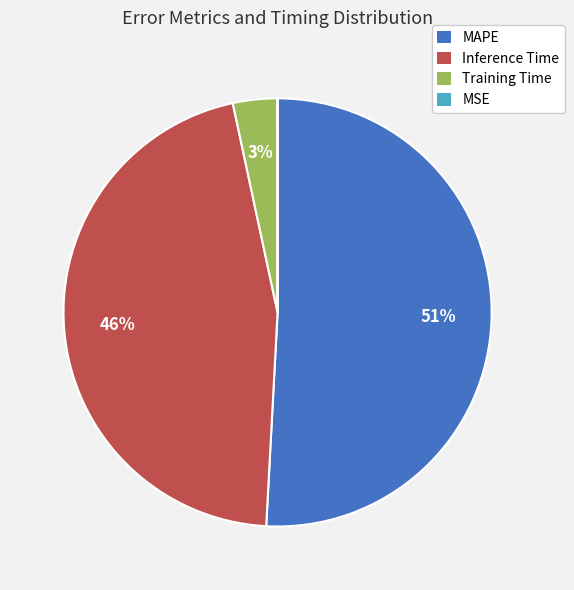

To the nearest percent, what is the average slice percentage?

25%